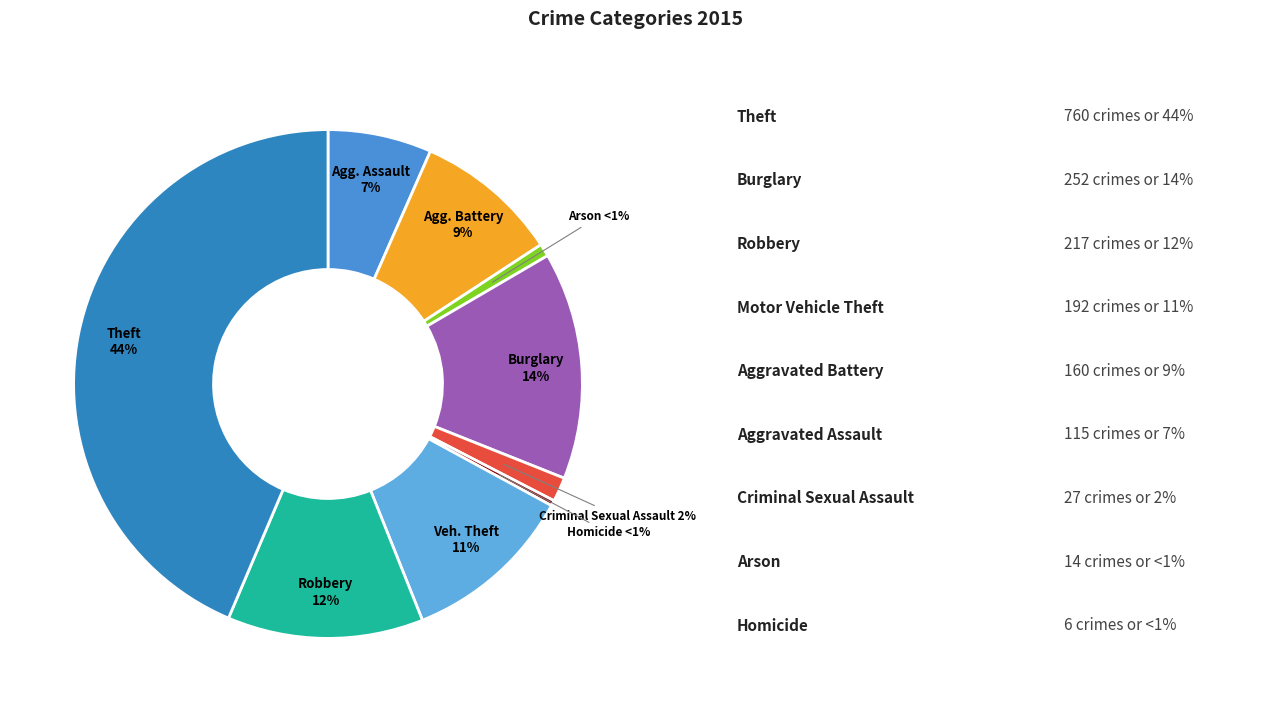

Combined, do Homicide and Burglary account for over 50%?

No